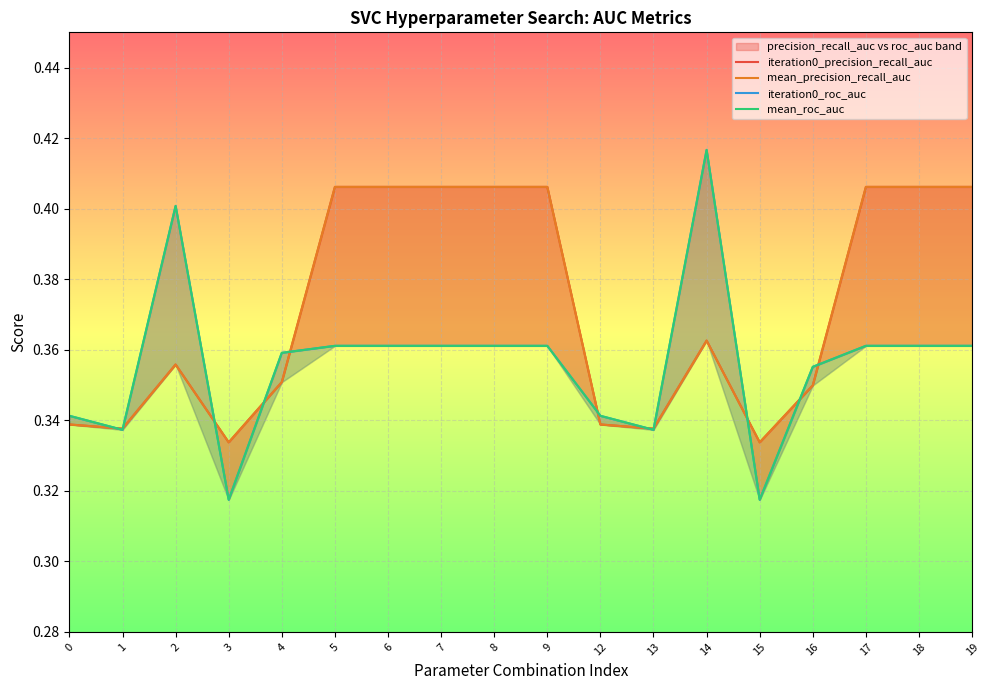

At which label is mean_precision_recall_auc closest to 0?

3